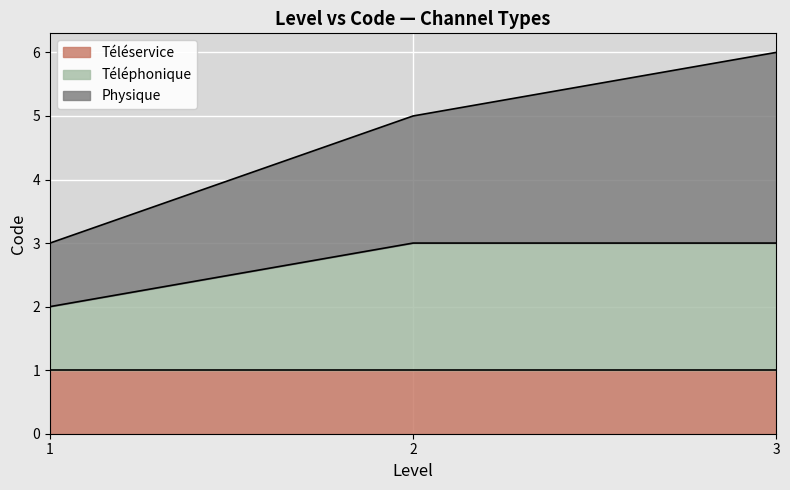

What is the sum of the Téléphonique values at 3 and 1?

5